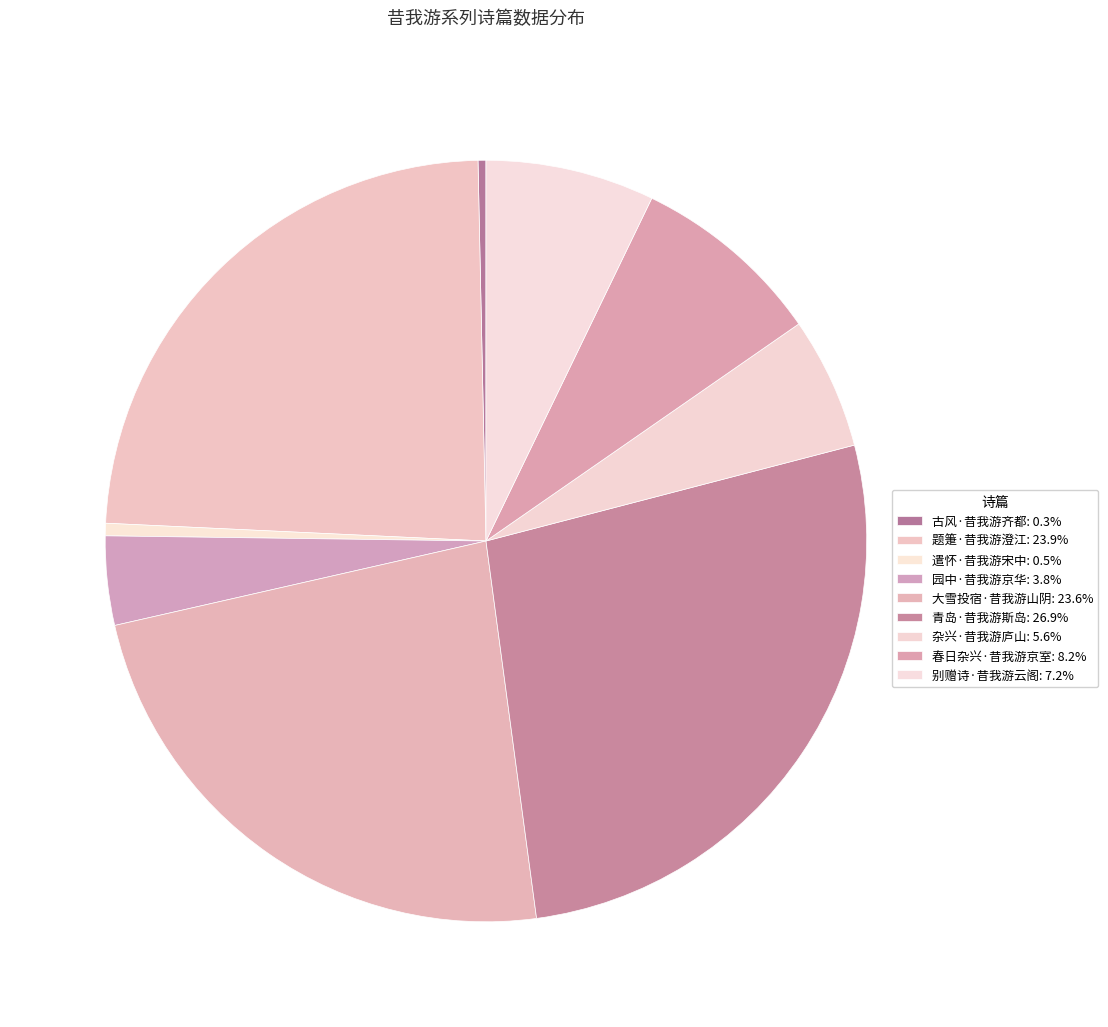

How many slices are in this pie chart?

9